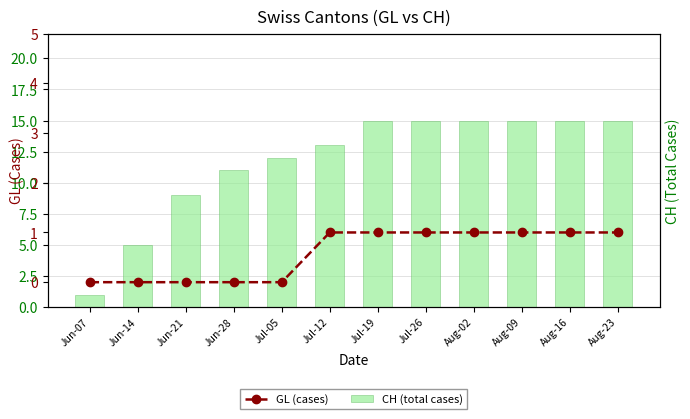

True or false: CH (total cases) has a value of 5 at Jun-14.

True